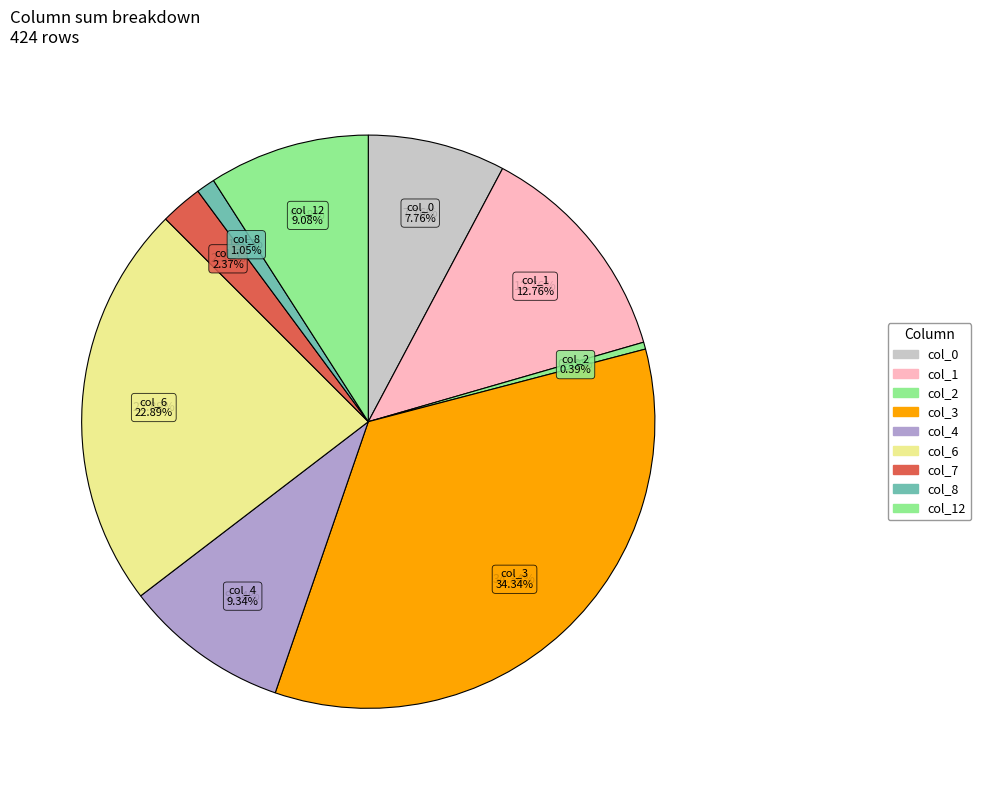

True or false: col_1 accounts for 13% of the total.

True